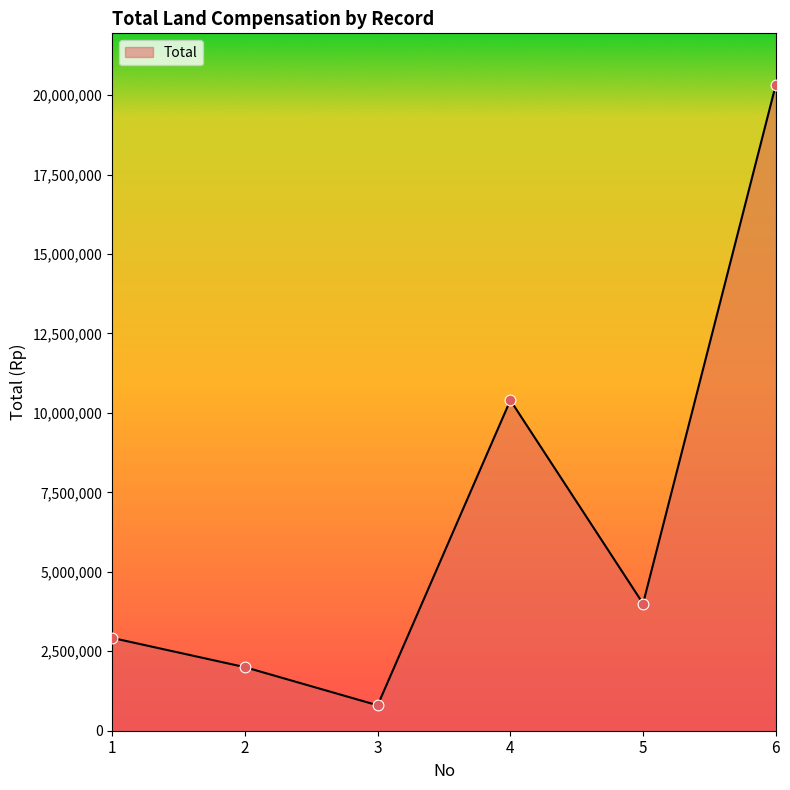

Approximately how many times larger is the value at 1 compared to 6?

0.1